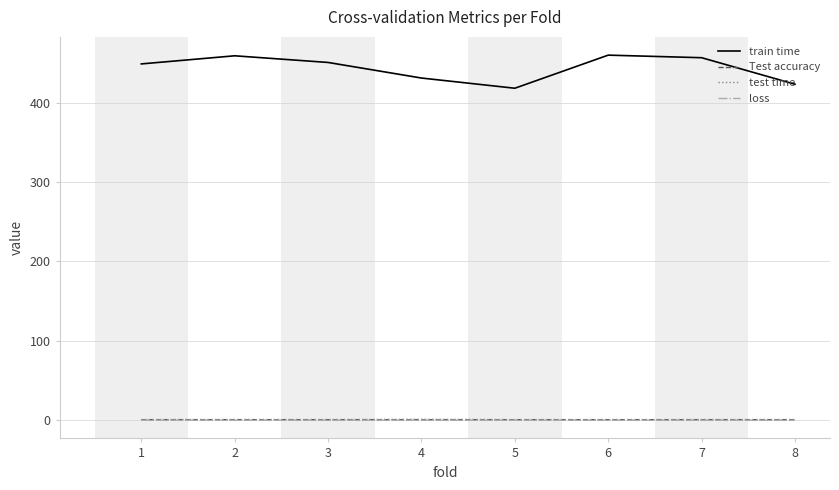

The value of loss at 7 is 0.0. True or false?

True